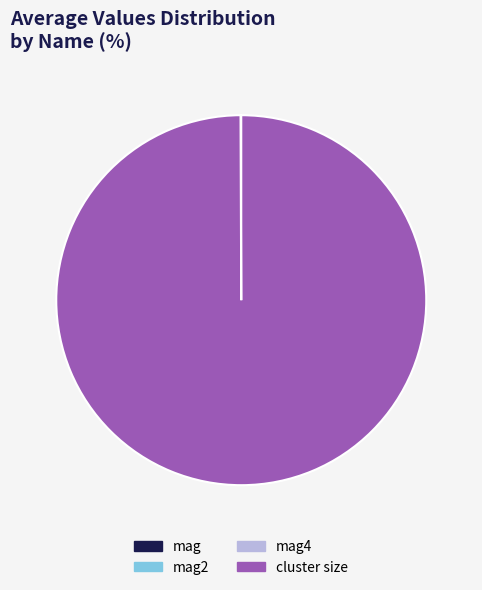

Does any single category account for the majority?

Yes